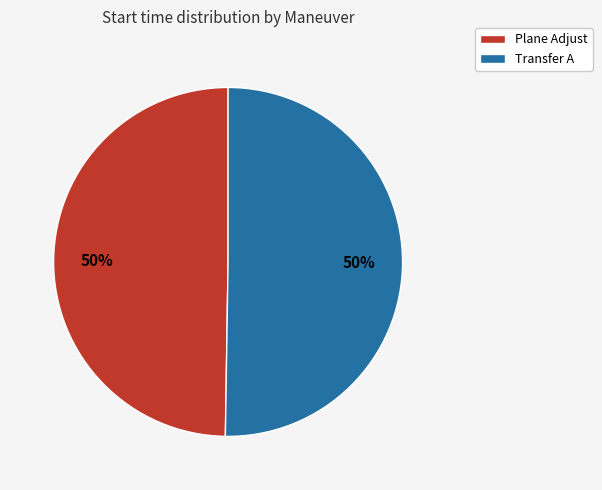

Approximately how many times larger is the value at Plane Adjust compared to Transfer A?

1.0